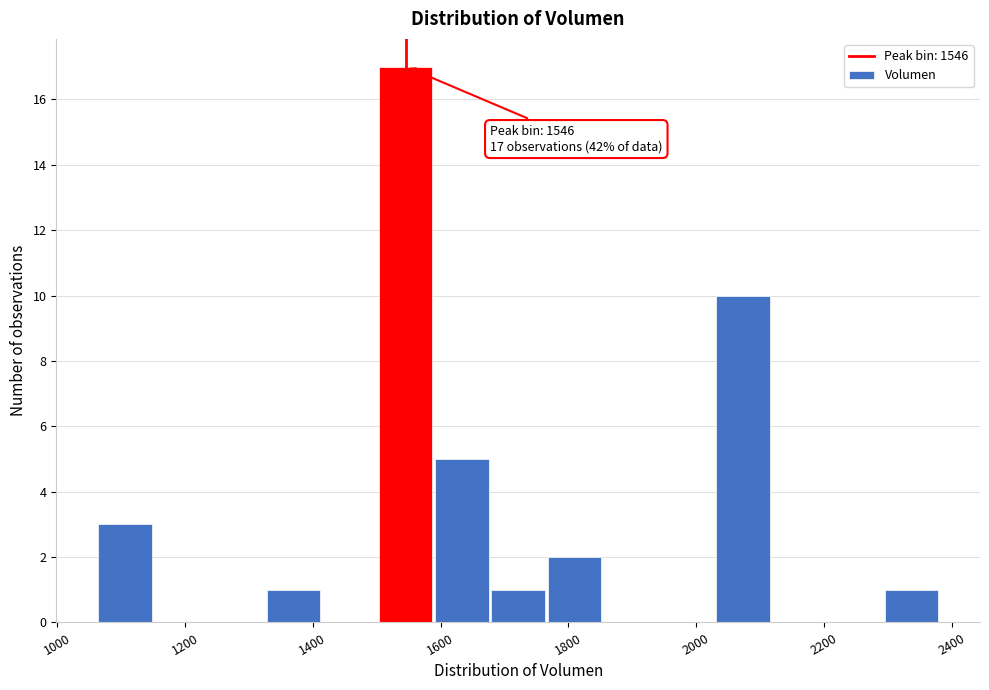

Which range on the x-axis has the tallest bar?

1500 to 1580